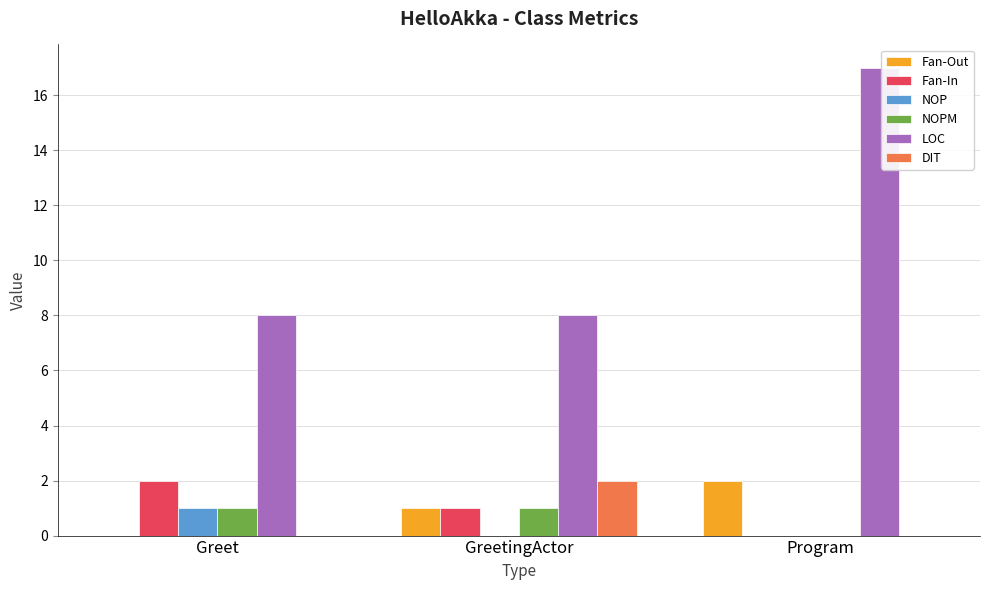

Which series has the largest total across all categories?

LOC